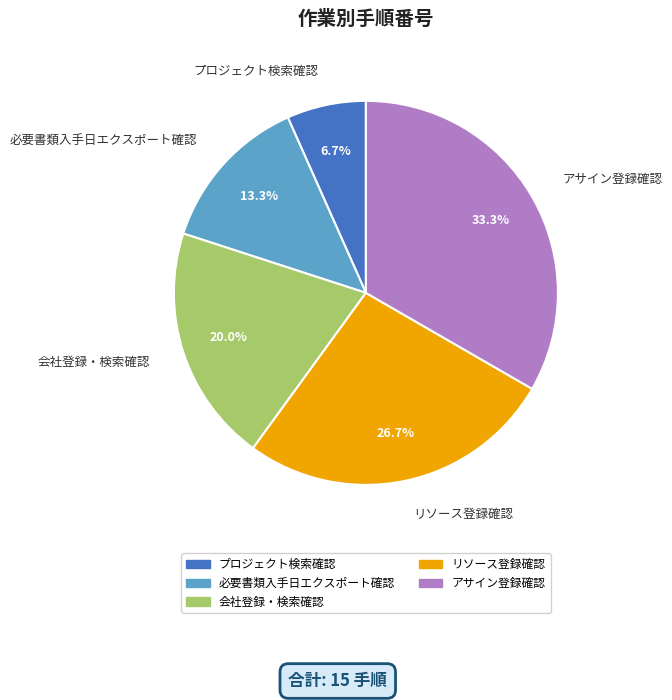

To the nearest percent, what percentage of the pie is プロジェクト検索確認?

7%